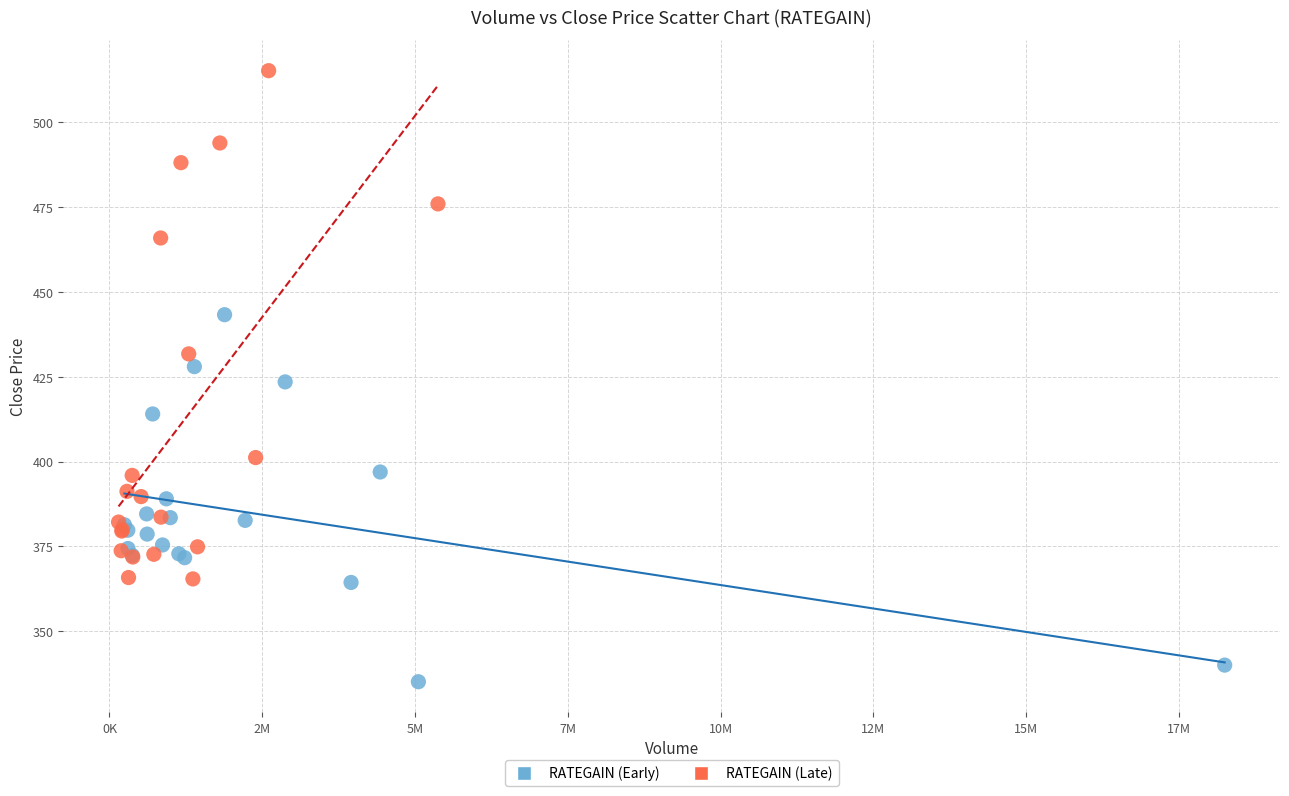

What are all the series names shown in the legend?

RATEGAIN (Early), RATEGAIN (Late)